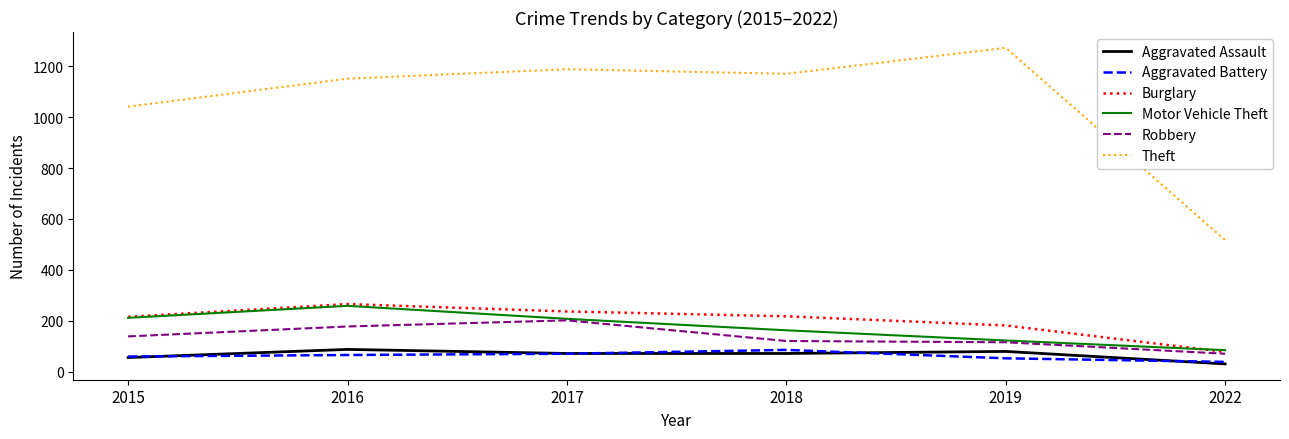

Which series has the largest total across all categories?

Theft